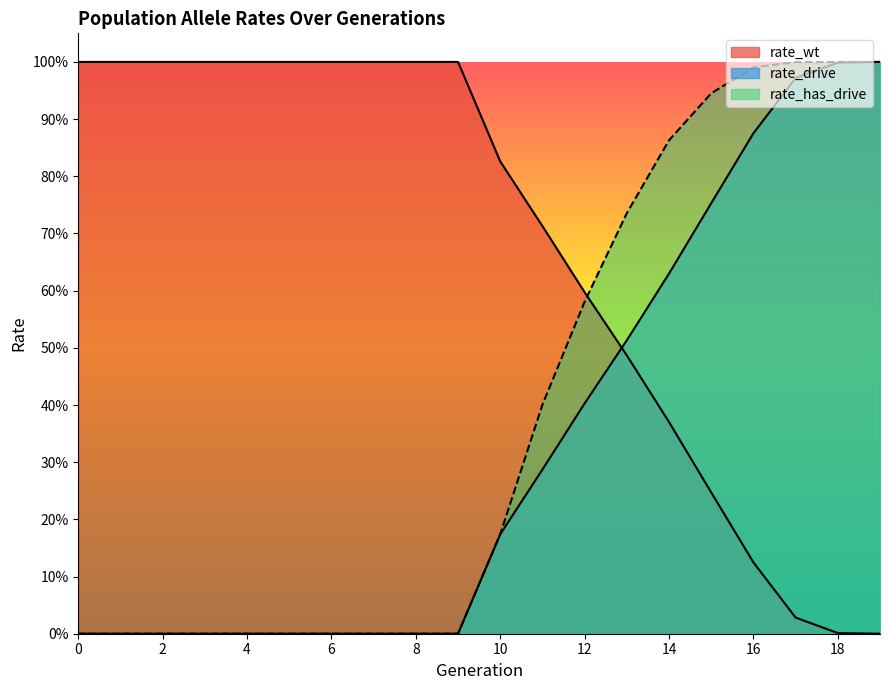

Reading right to left, extract all data points from this chart.

rate_wt: 0.0	0.0	0.0	0.1	0.2	0.4	0.5	0.6	0.7	0.8	1.0	1.0	1.0	1.0	1.0	1.0	1.0	1.0	1.0	1.0
rate_drive: 1.0	1.0	1.0	0.9	0.8	0.6	0.5	0.4	0.3	0.2	0.0	0.0	0.0	0.0	0.0	0.0	0.0	0.0	0.0	0.0
rate_has_drive: 1.0	1.0	1.0	1.0	0.9	0.9	0.7	0.6	0.4	0.2	0.0	0.0	0.0	0.0	0.0	0.0	0.0	0.0	0.0	0.0